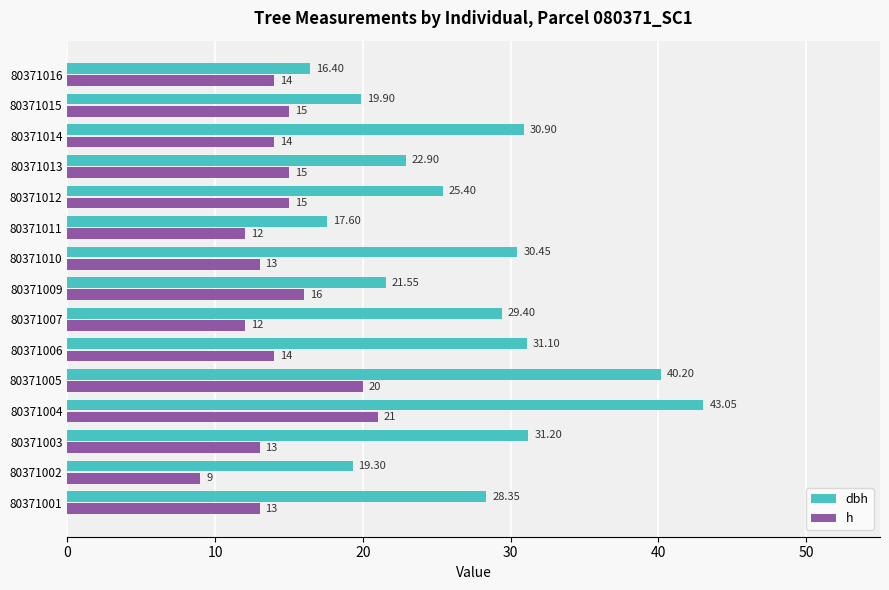

What is the difference between the maximum and minimum values in the h series?

12.0